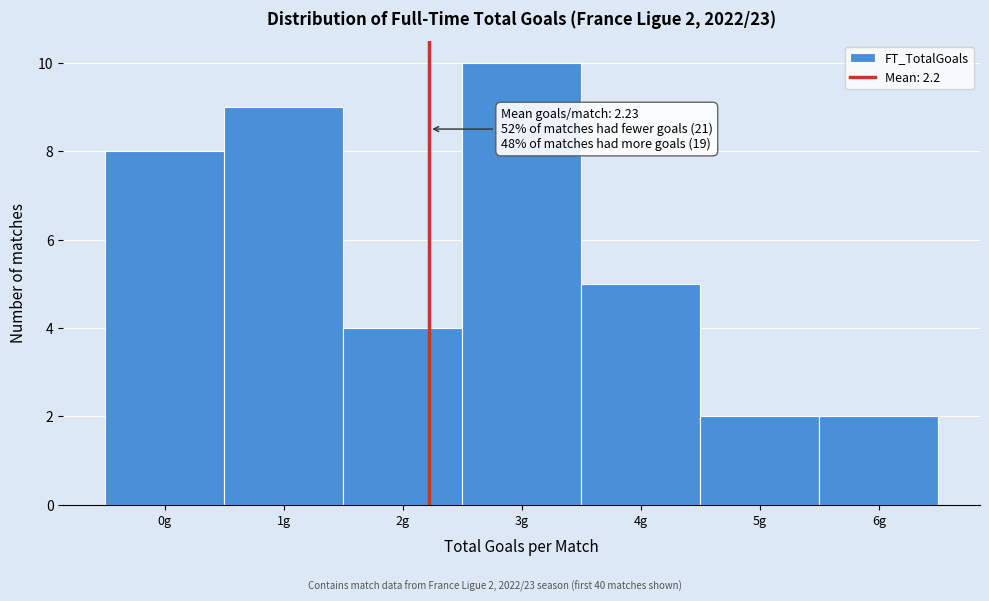

Over which range of the x-axis is the bar tallest?

2.5 to 3.5